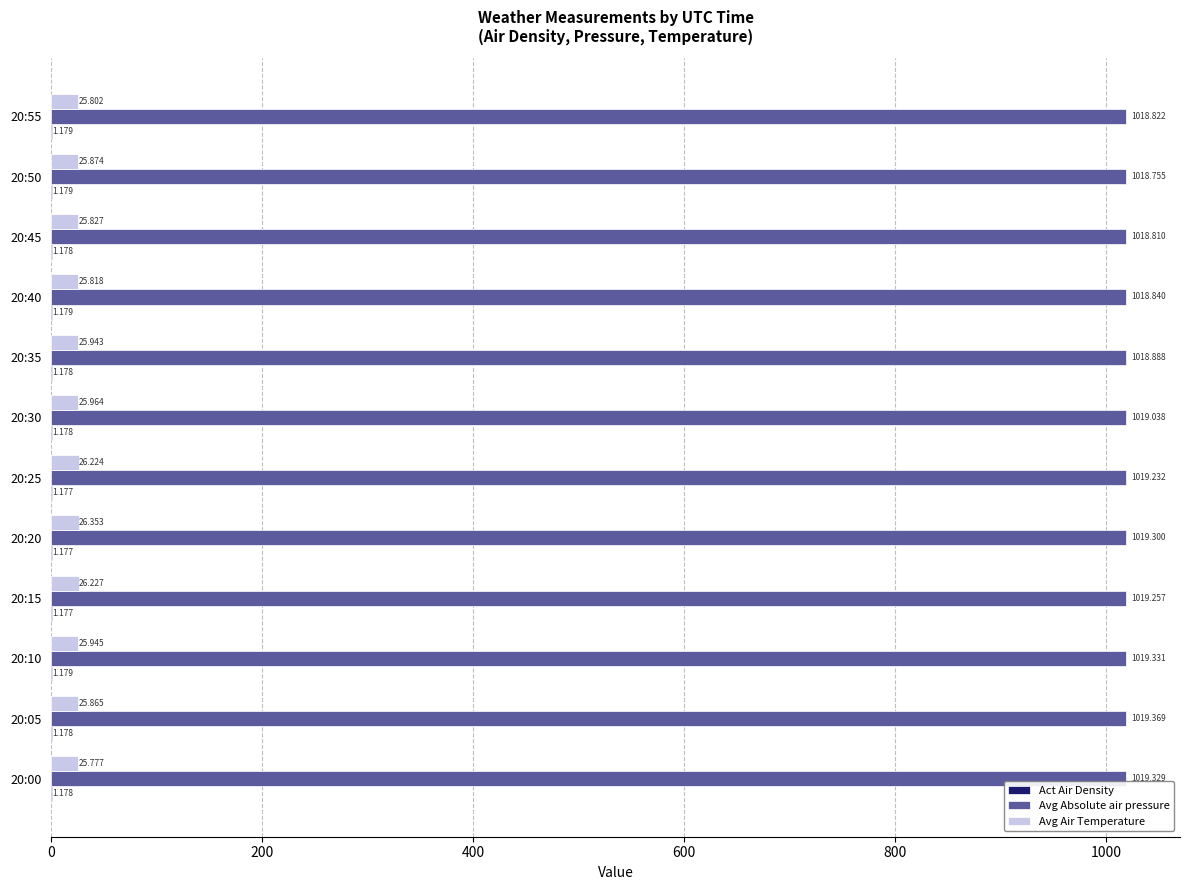

How many data points in Avg Absolute air pressure are above 1019?

7